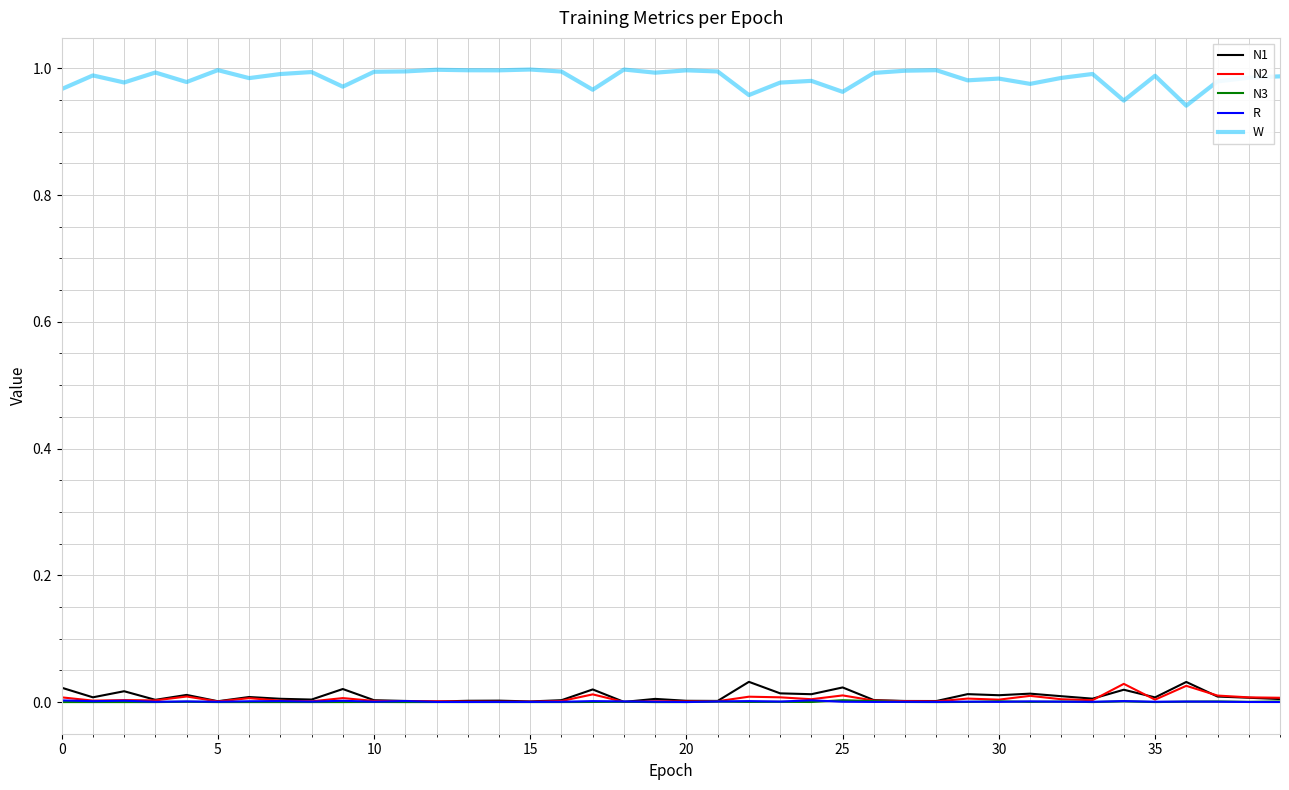

Which series has the largest range (max minus min)?

W